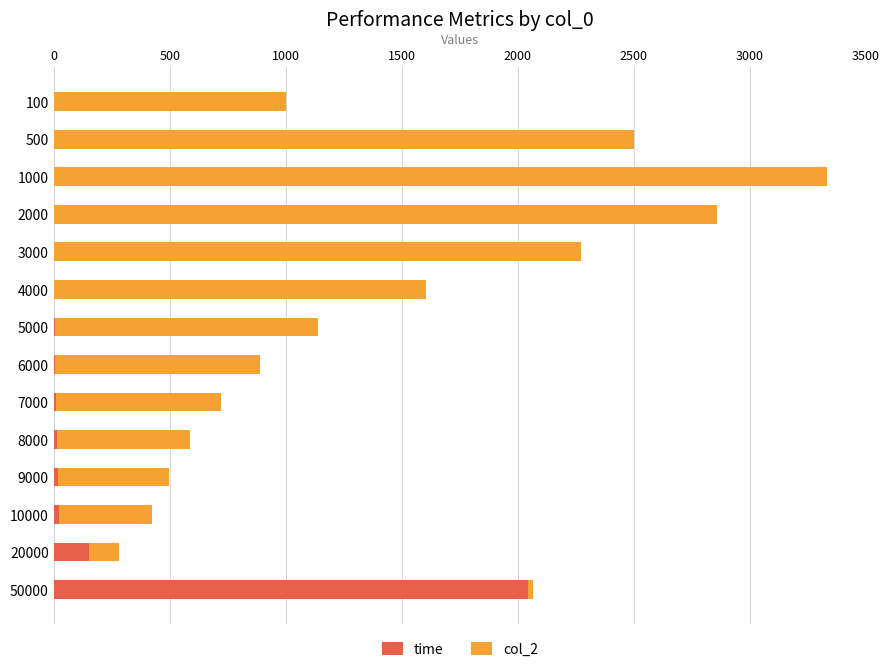

At which label does time reach its peak?

50000